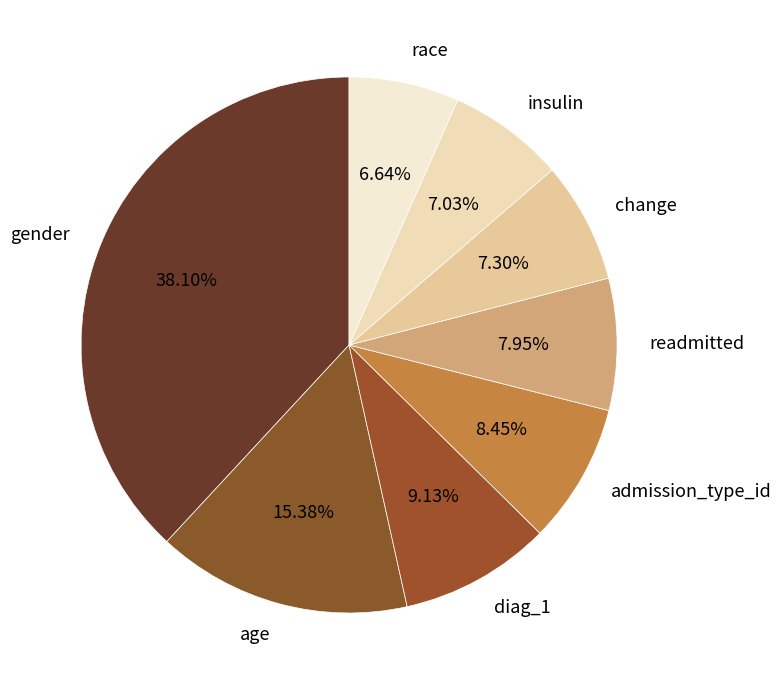

To the nearest percent, what is the difference between the admission_type_id and insulin slice percentages?

1%